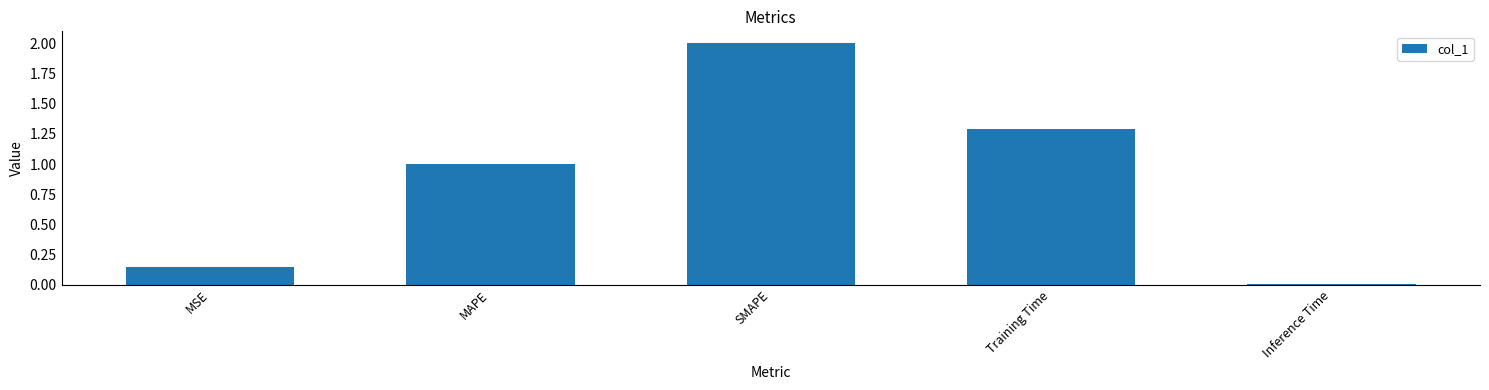

Does the chart contain stacked bars?

No